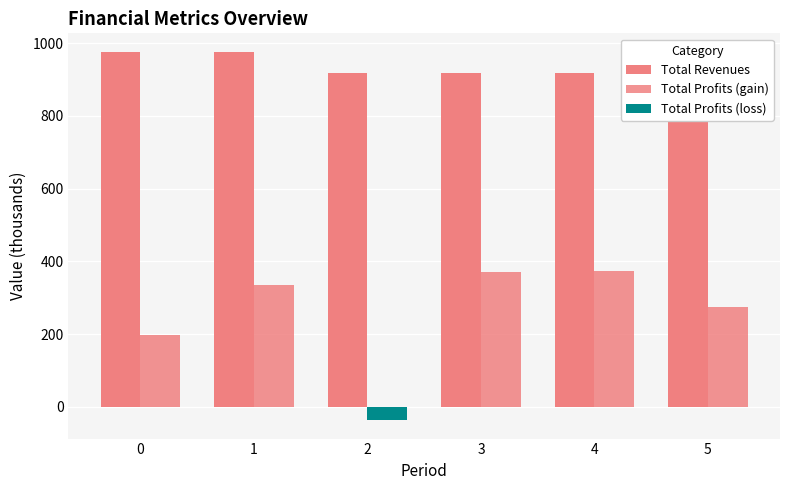

List the series in order of their overall mean, lowest first.

Total Profits (loss), Total Profits (gain), Total Revenues